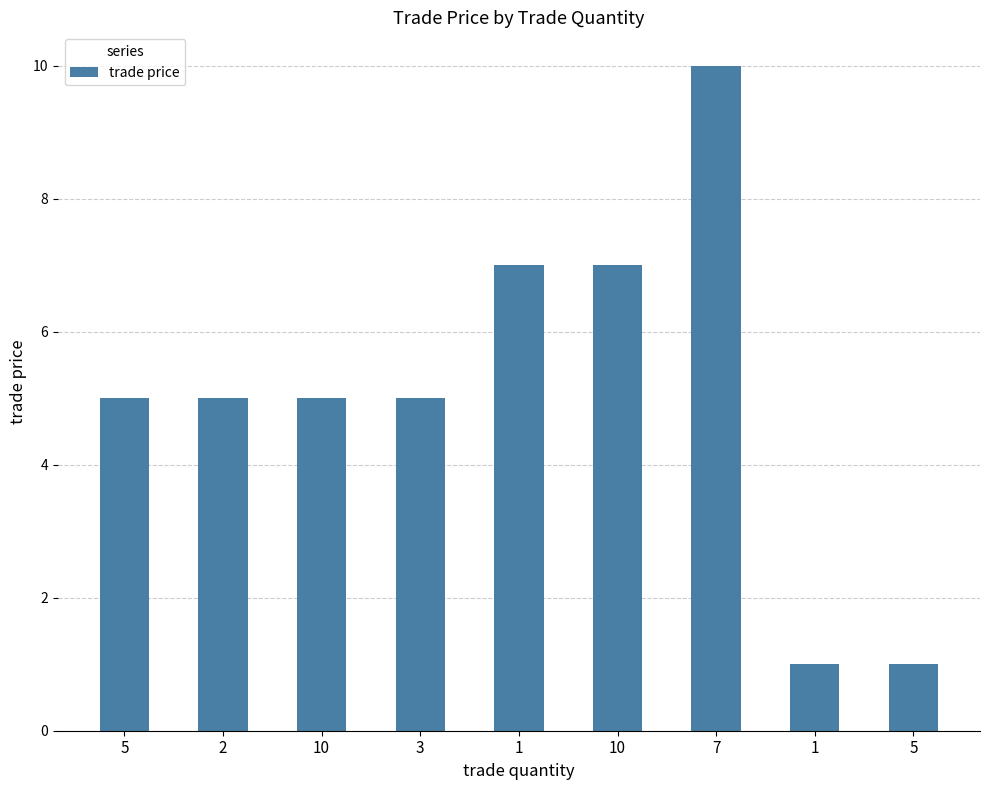

Rank the categories by value from highest to lowest.

7, 1, 10, 5, 2, 10, 3, 1, 5